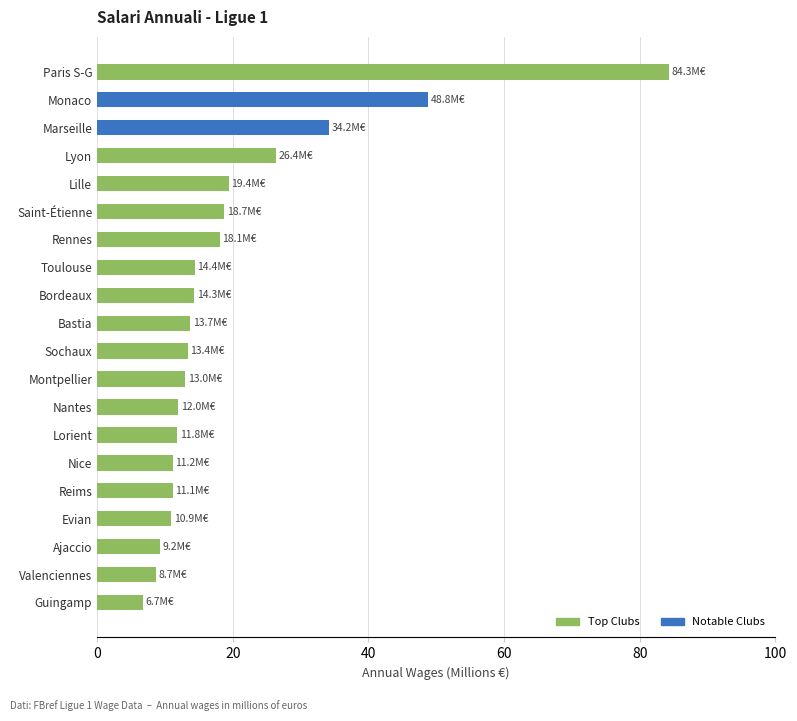

Which has a higher value, Bastia or Lyon?

Lyon